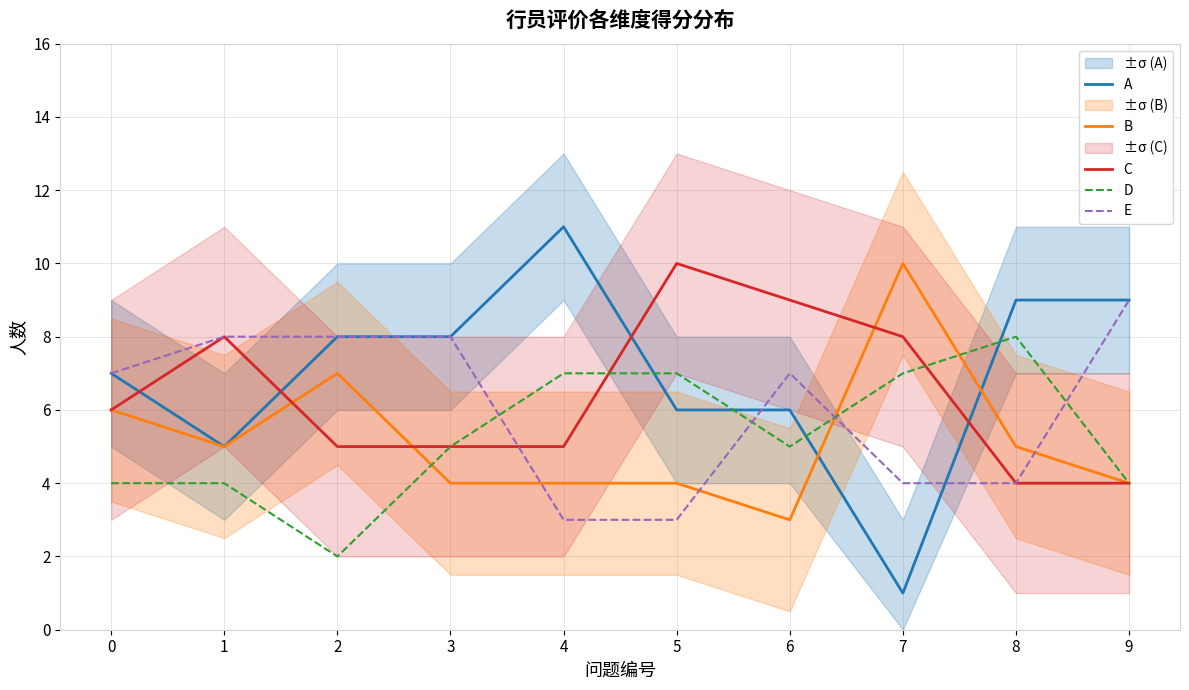

At which label does A first exceed 8?

4